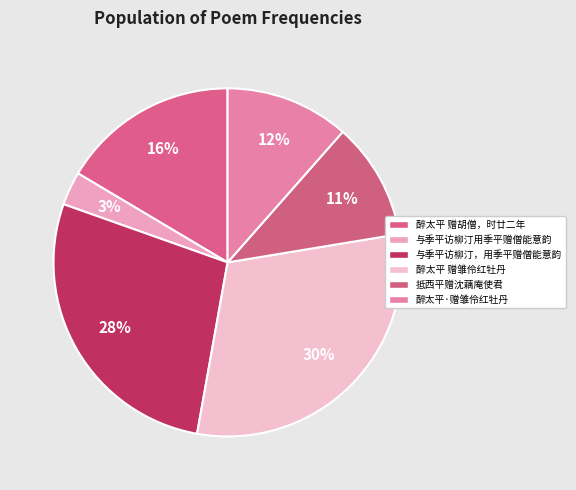

How many segments does this pie chart have?

6